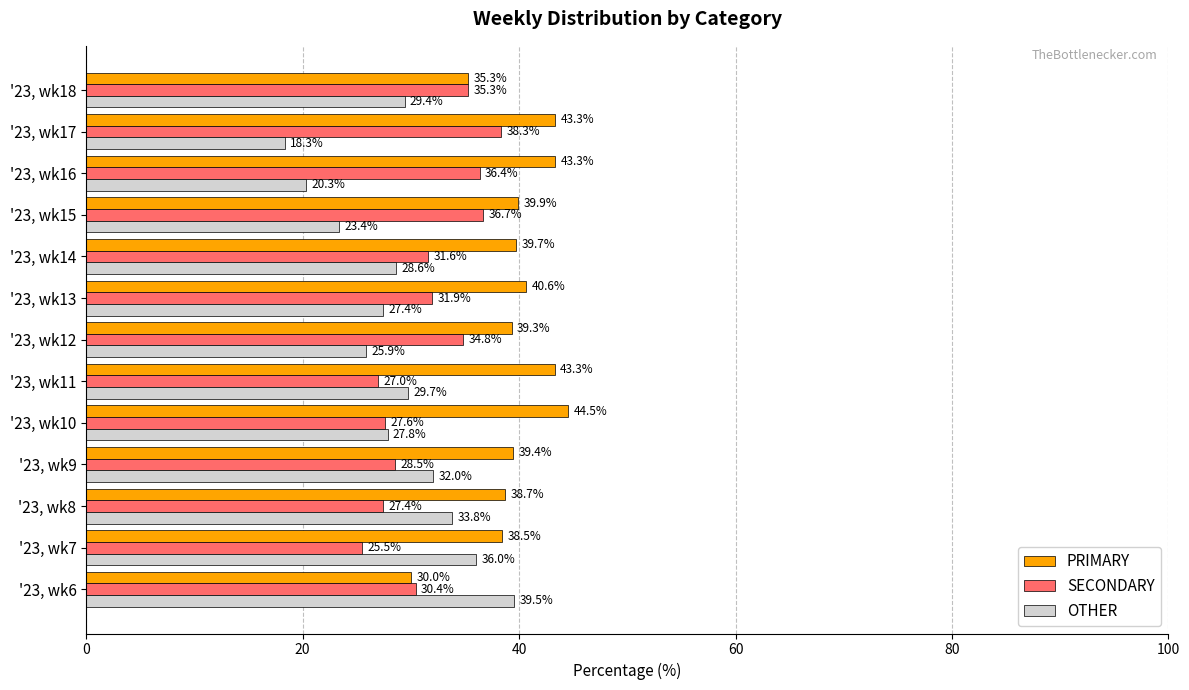

True or false: SECONDARY has a value of 7.6 at '23, wk10.

False